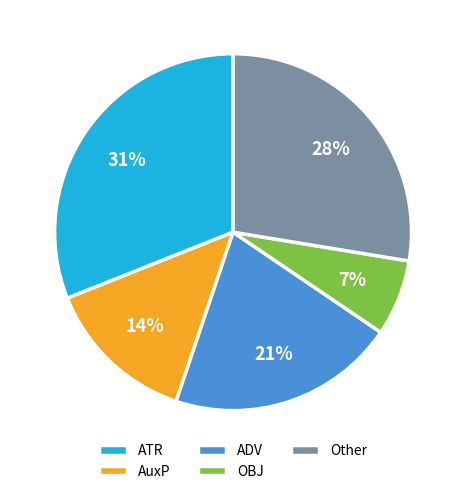

What is the ratio of the value at ADV to the value at OBJ?

3.0